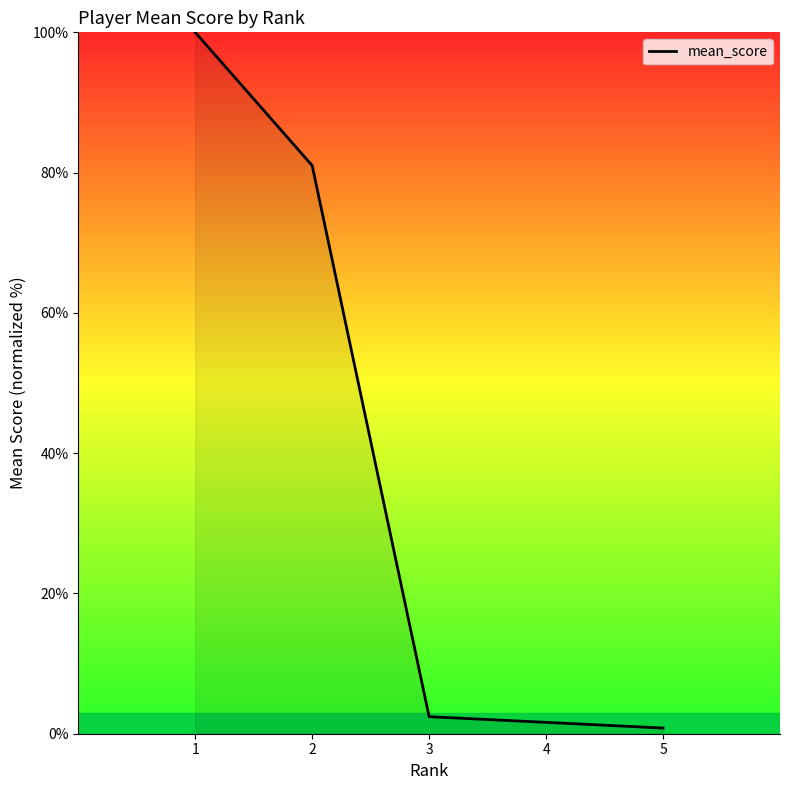

How many lines are shown in the chart?

1